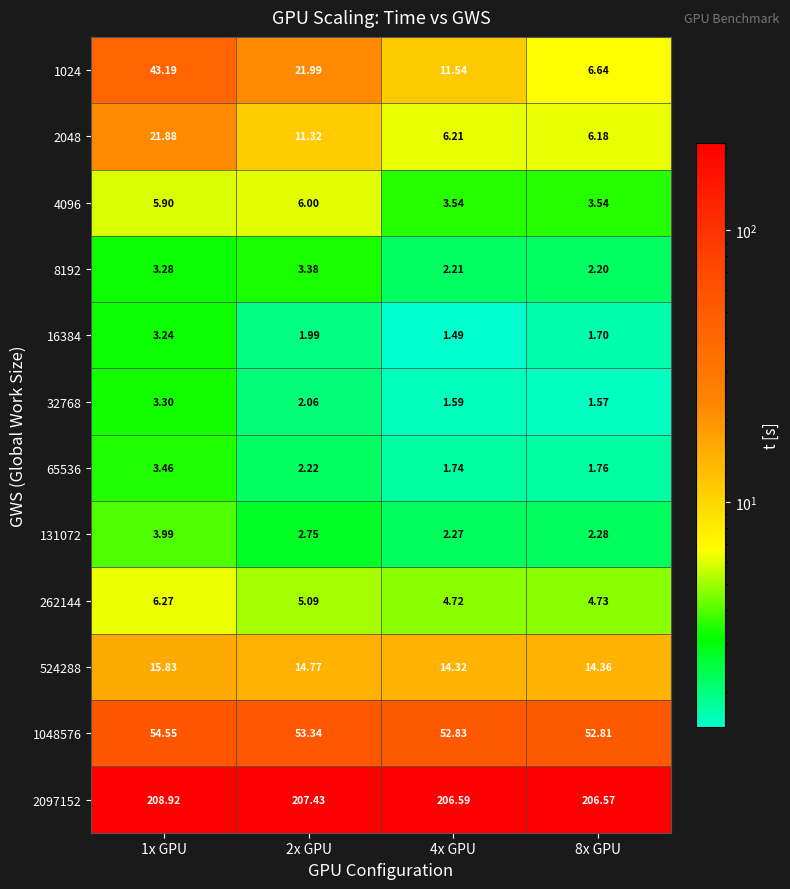

At how many categories does at least one series exceed 132?

4